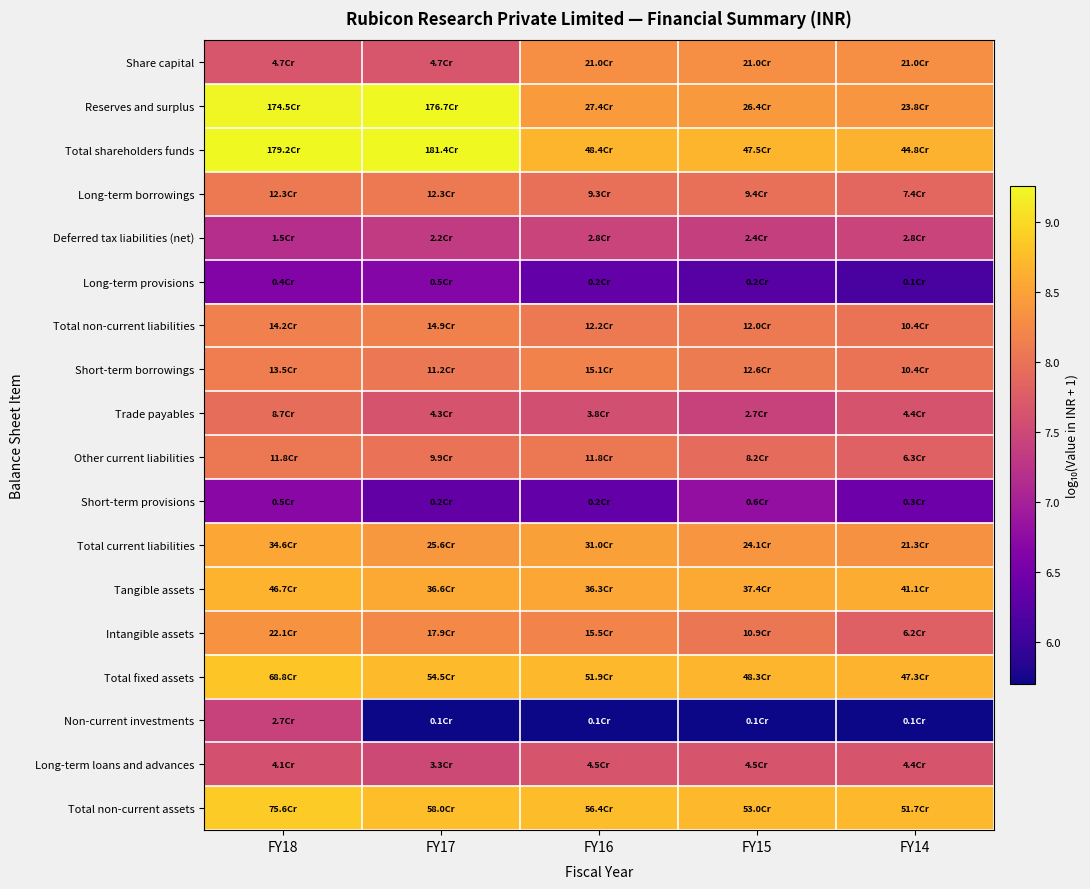

At how many categories does at least one series exceed 6?

5